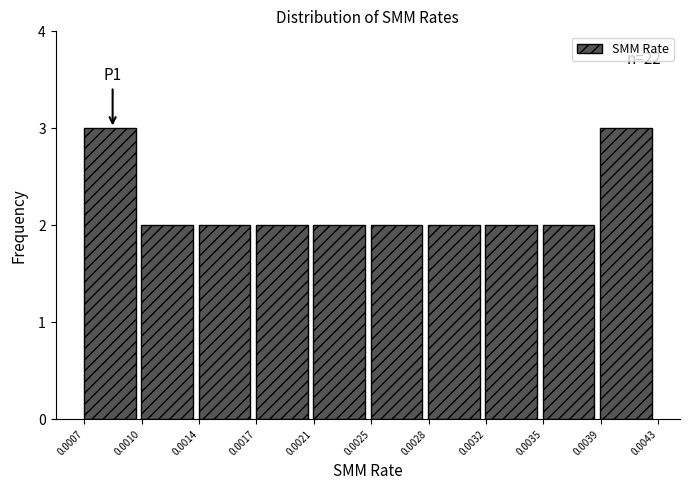

Reading right to left, list all the values displayed in this chart.

0.0039=3	0.0035=2	0.0032=2	0.0028=2	0.0025=2	0.0021=2	0.0017=2	0.0014=2	0.0010=2	0.0007=3